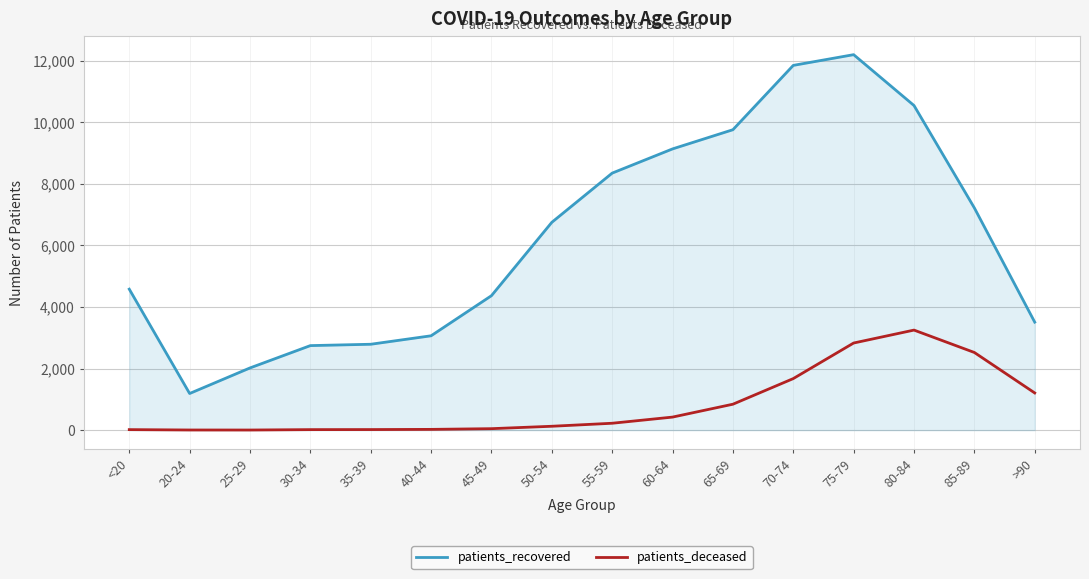

What position from the right is 35-39?

12